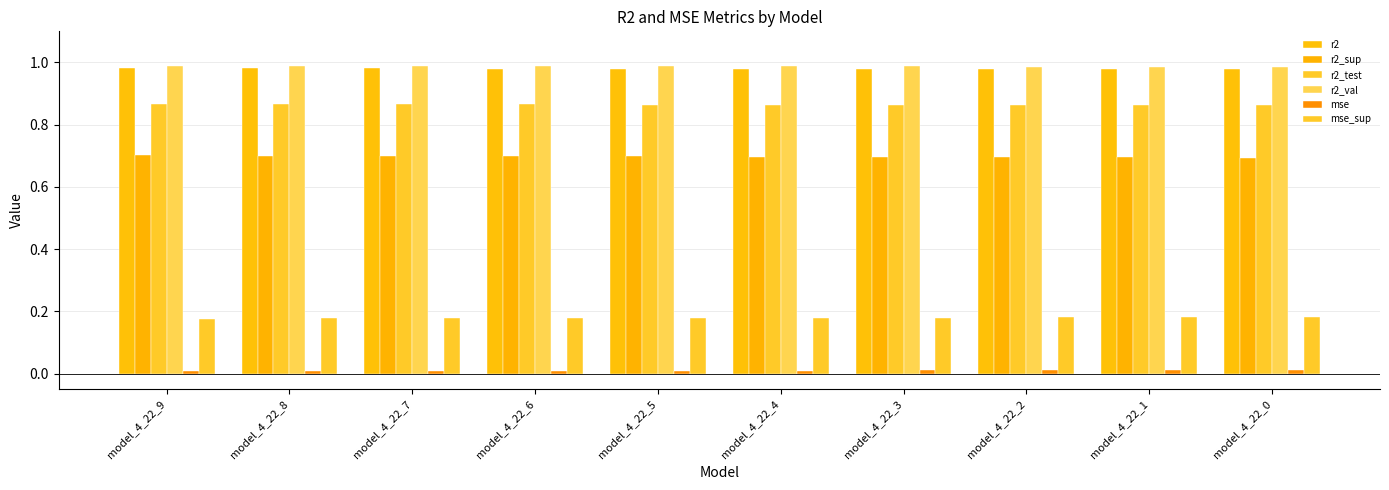

Is it true that r2 equals 1.4 at model_4_22_4?

False